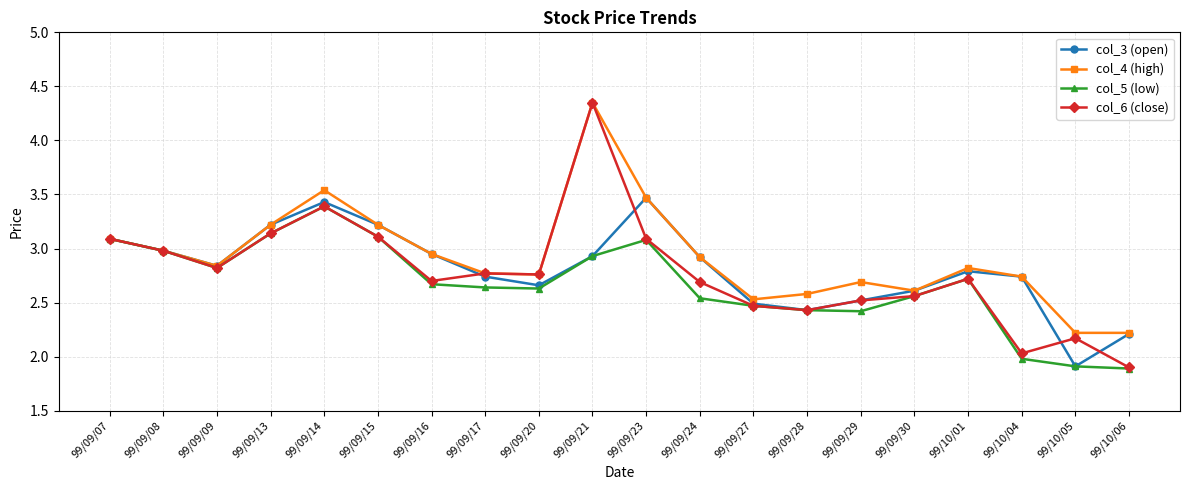

Between 99/09/13 and 99/10/05, which series saw the biggest shift?

col_3 (open)